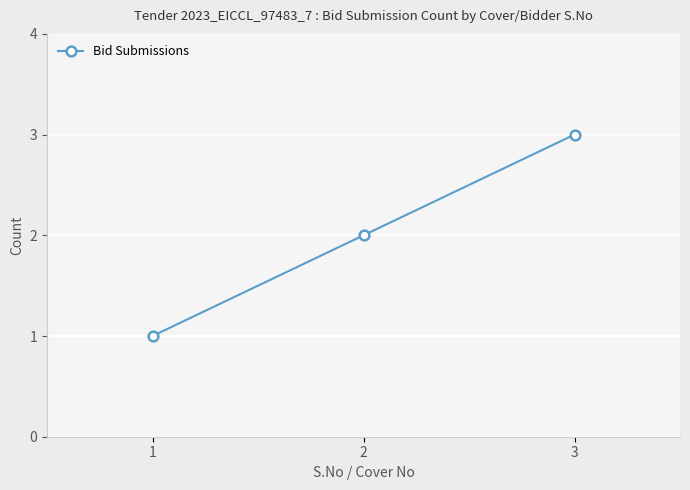

What is the smallest value displayed?

1